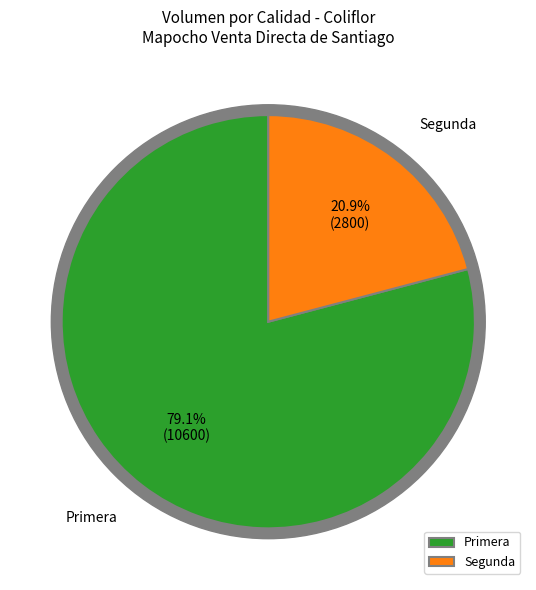

How many slices are in this pie chart?

2